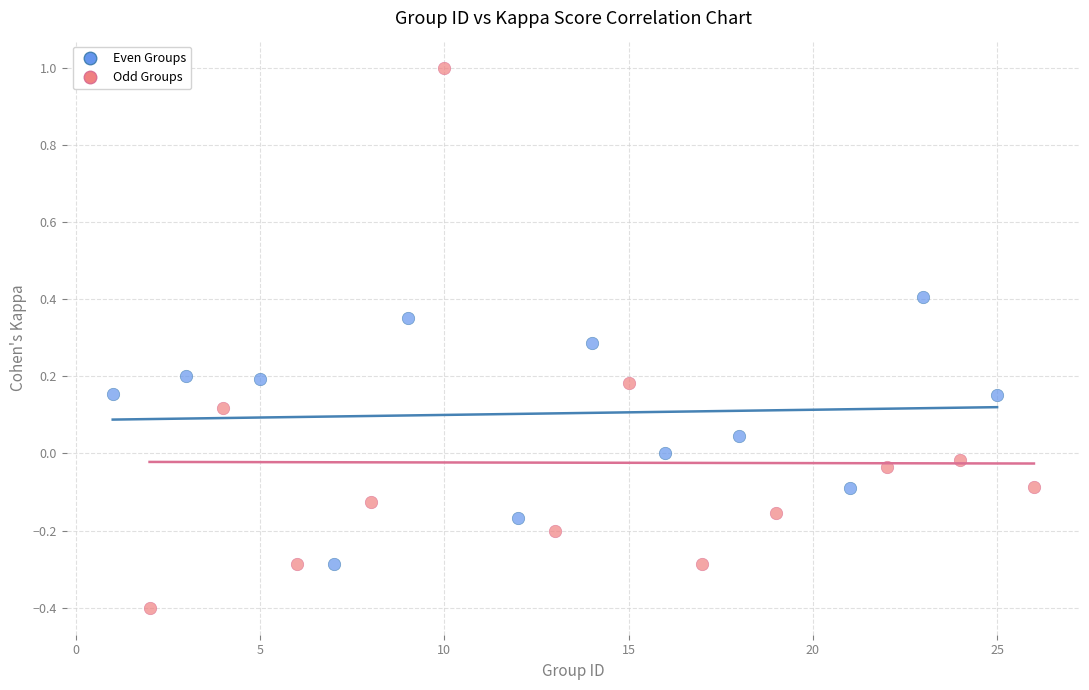

Which series has the largest Y range (max minus min)?

Odd Groups